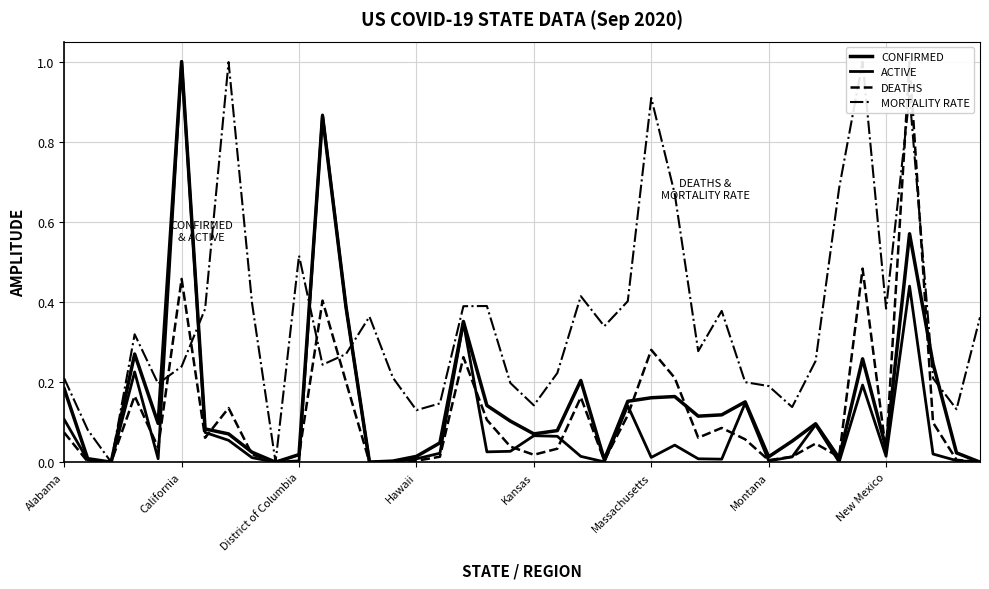

The value of CONFIRMED at Alabama is 0.2. True or false?

True